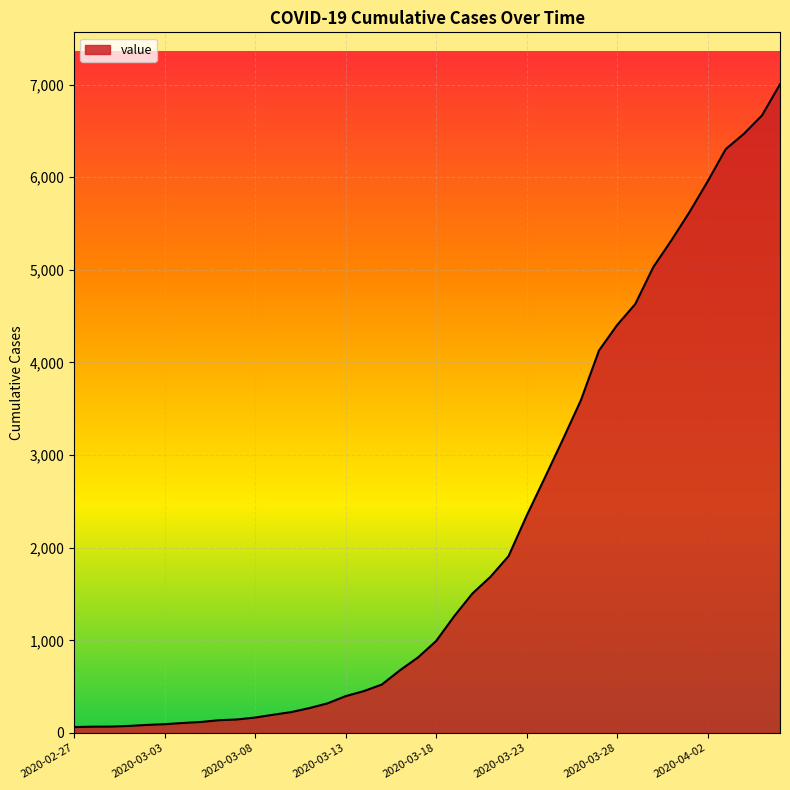

What is the minimum value shown in the chart?

64